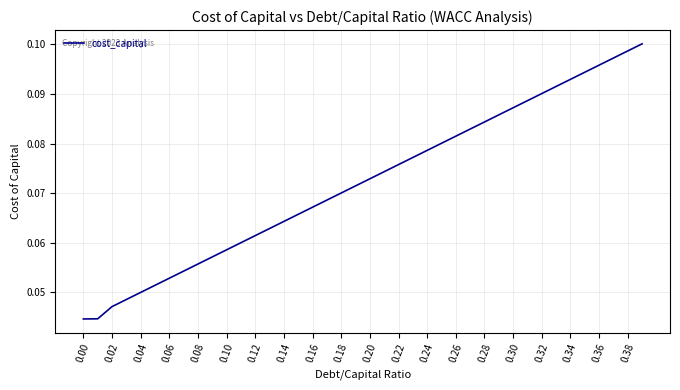

How many lines are shown in the chart?

1